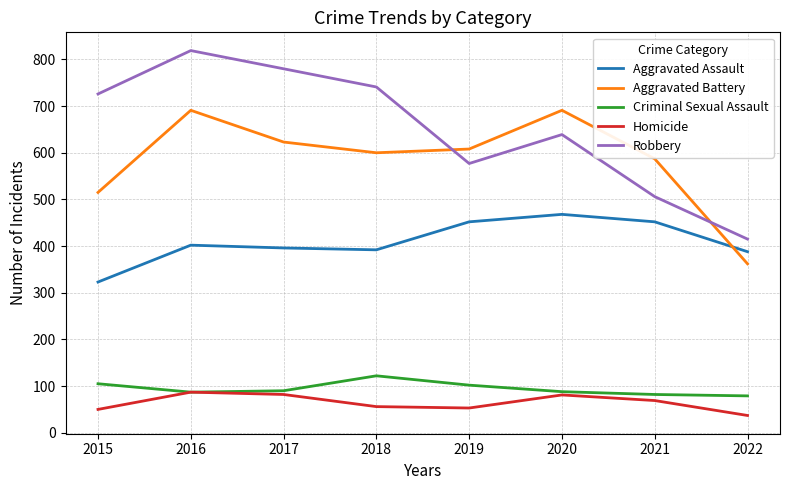

How many values in the Robbery series are below 726?

4